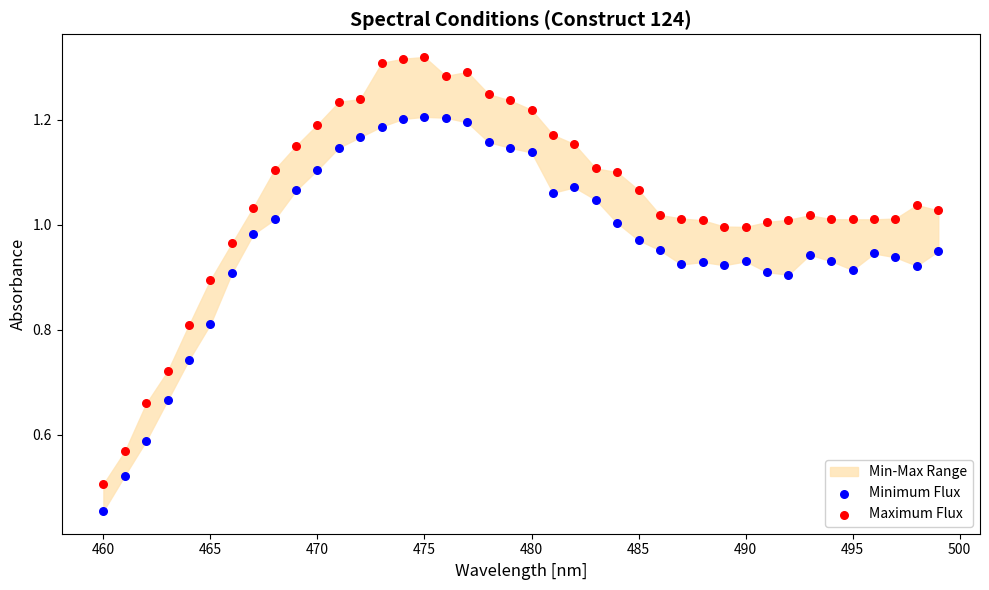

Which series contains the lowest Y value?

Minimum Flux